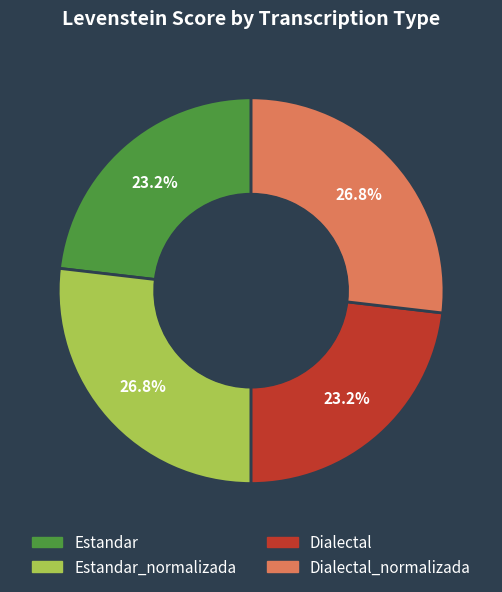

What percentage do Estandar_normalizada and Estandar together represent?

50.0%